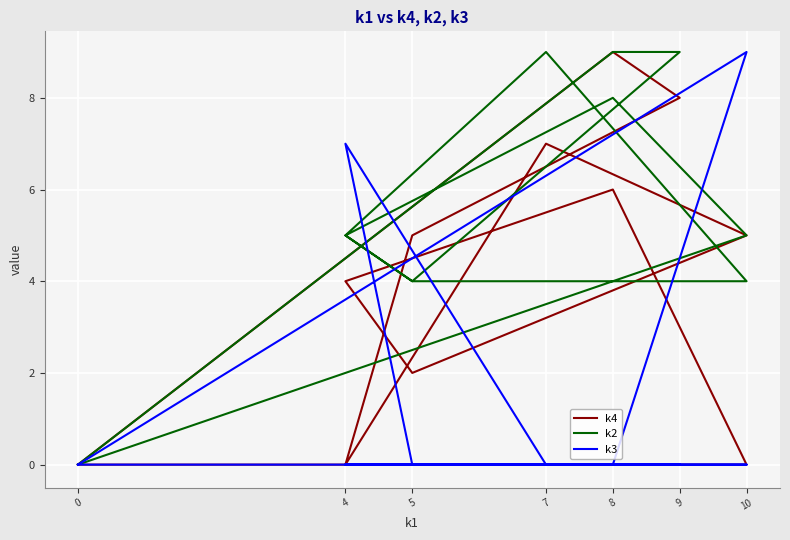

What is the difference between the k2 values at 8 and 5?

5